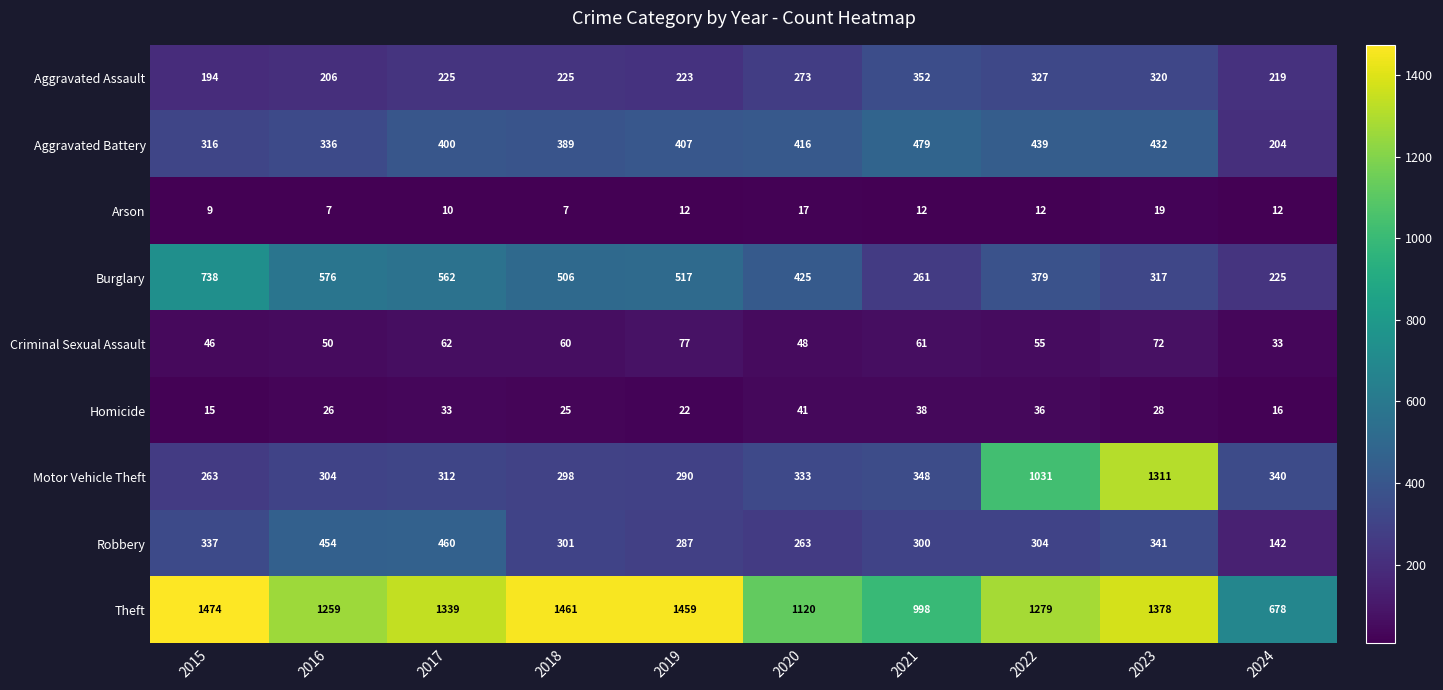

Rank the series by their maximum value, from highest to lowest.

Theft, Motor Vehicle Theft, Burglary, Aggravated Battery, Robbery, Aggravated Assault, Criminal Sexual Assault, Homicide, Arson